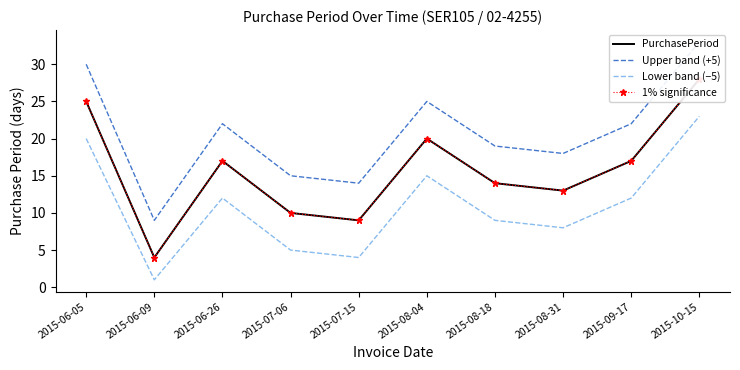

What are all the series names shown in the legend?

PurchasePeriod, Upper band (+5), Lower band (−5), 1% significance